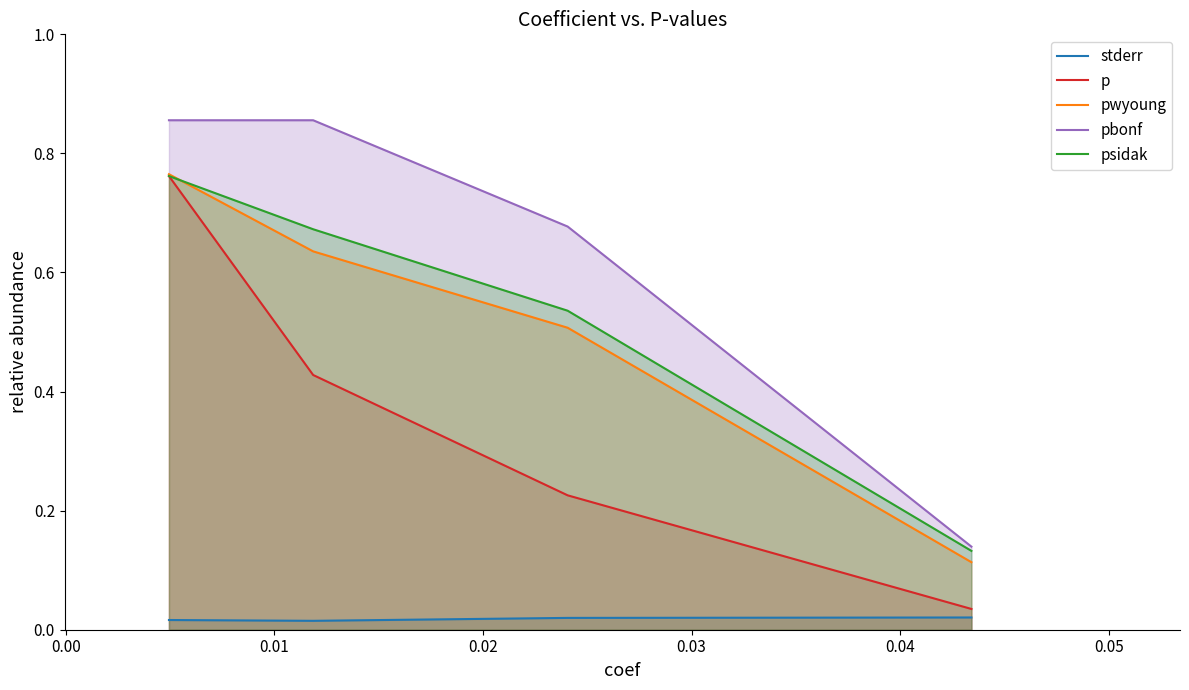

True or false: psidak and stderr cross at least once.

False